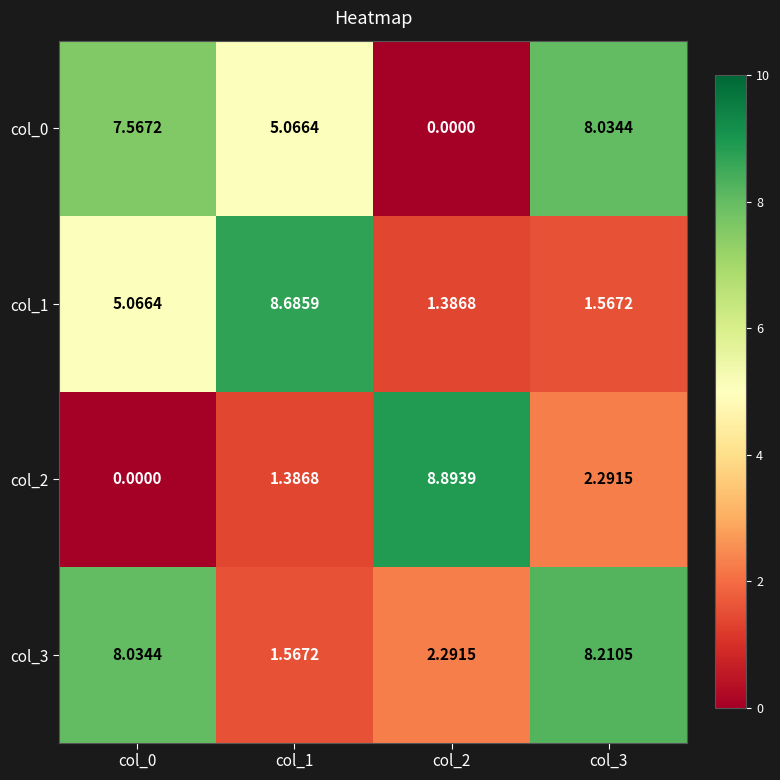

What is the difference between the highest and lowest values at col_3?

6.6